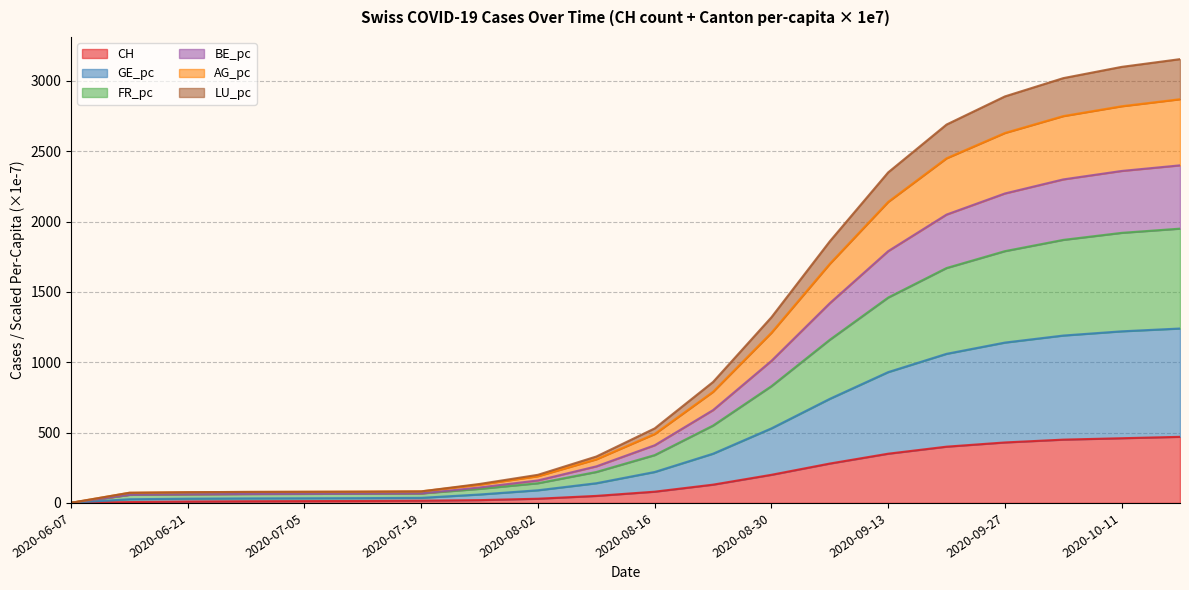

At which category does the chart reach its minimum across all series?

2020-06-07